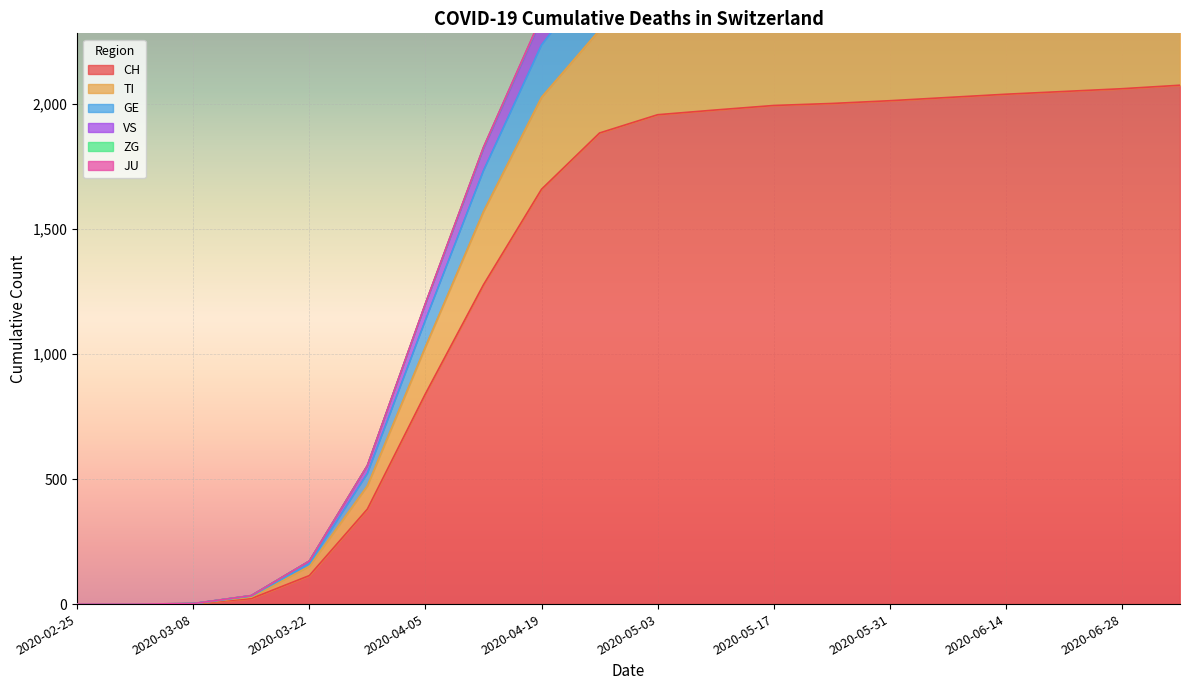

Where is JU nearest to the value 1456?

2020-04-05